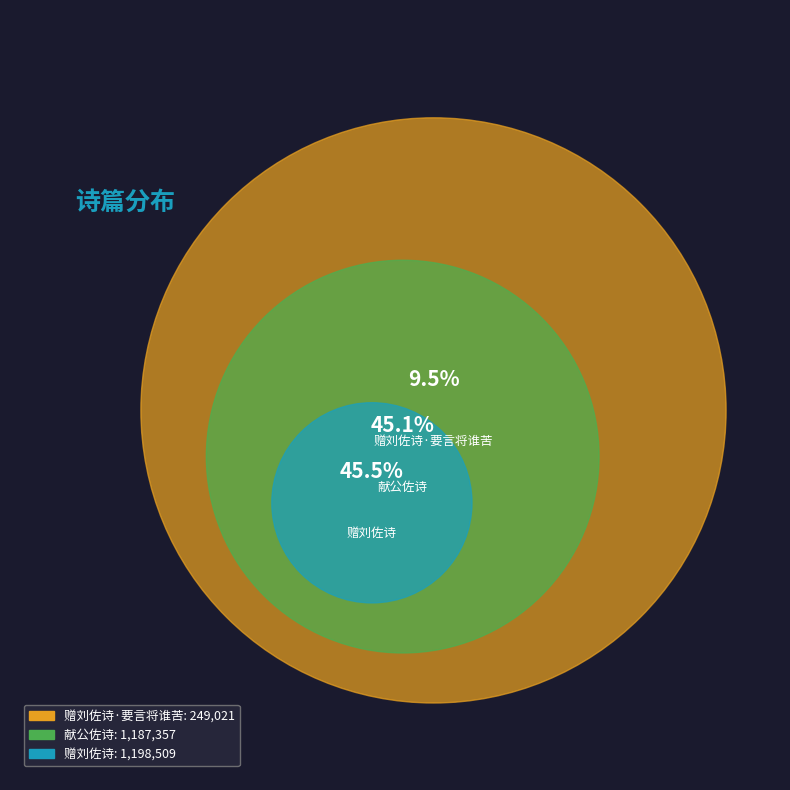

What percentage is the 赠刘佐诗 slice, to the nearest percent?

45%